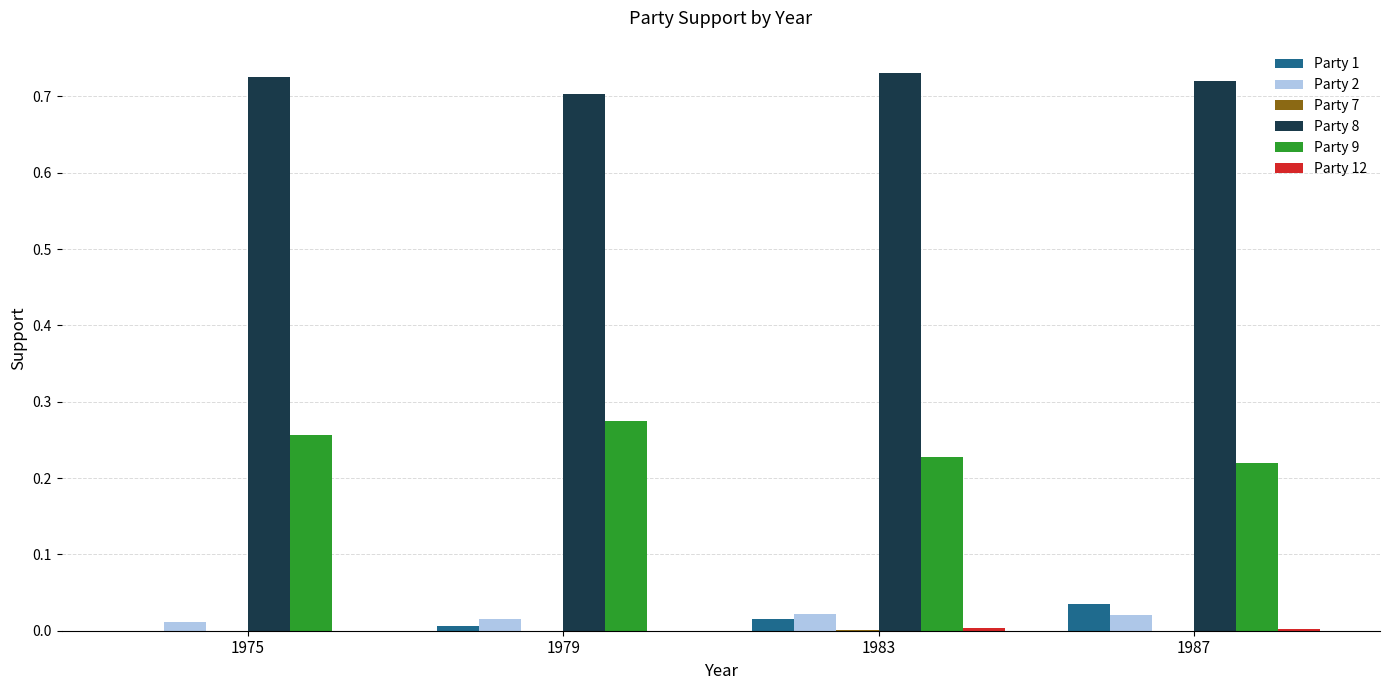

Is it true that Party 9 equals 0.4 at 1983?

False